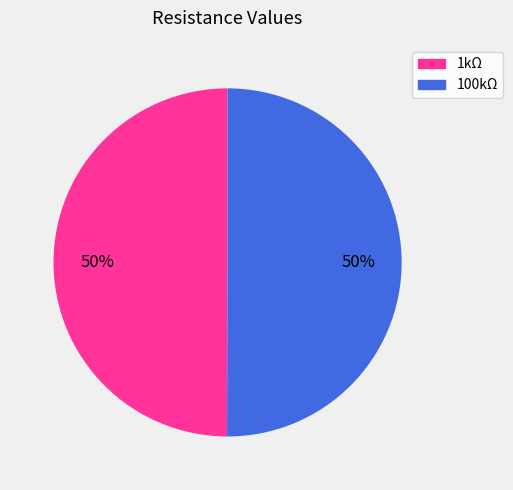

Is it true that 1kΩ is 40% of the pie?

False